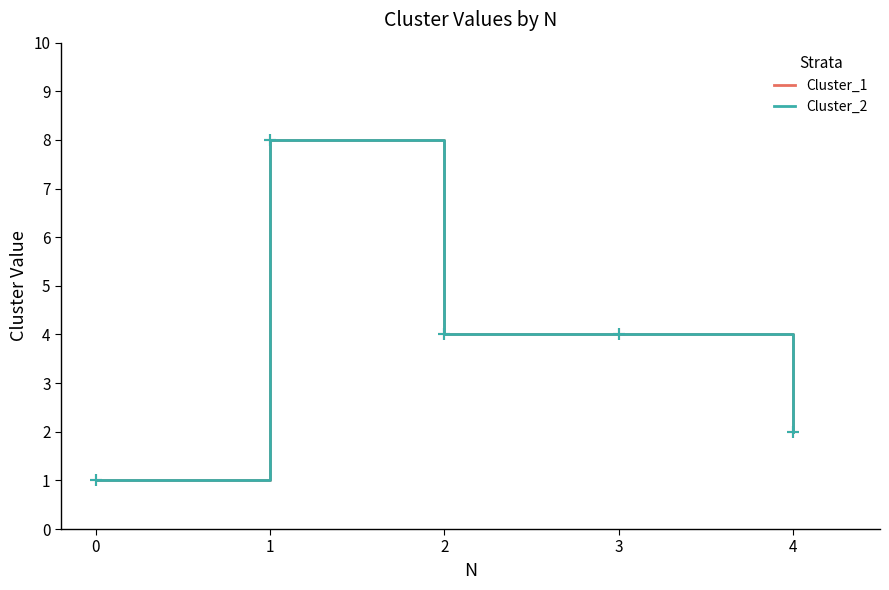

What is the sum of all Cluster_1 values?

19